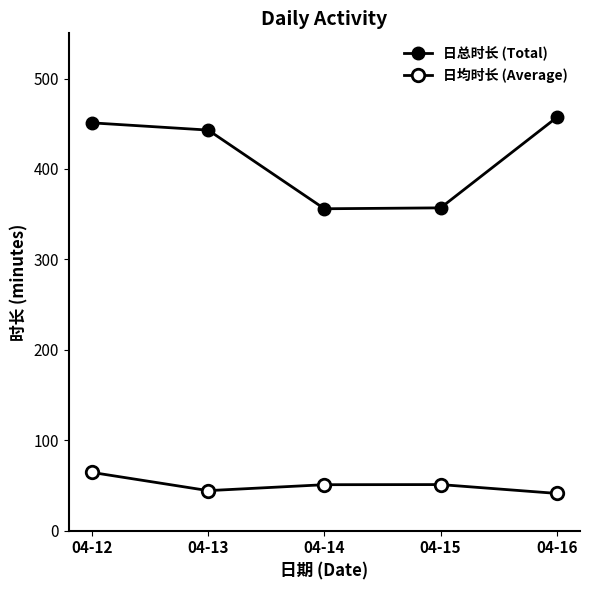

Is this an area chart (filled region under the line)?

No